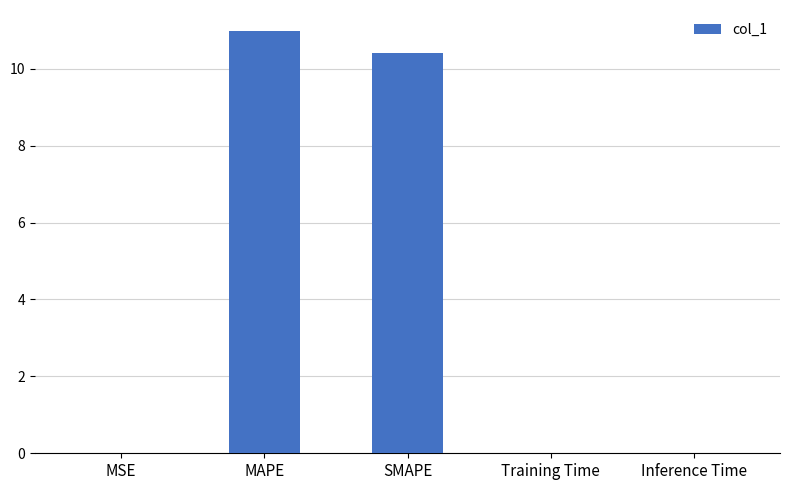

Count the number of data series in this chart.

1